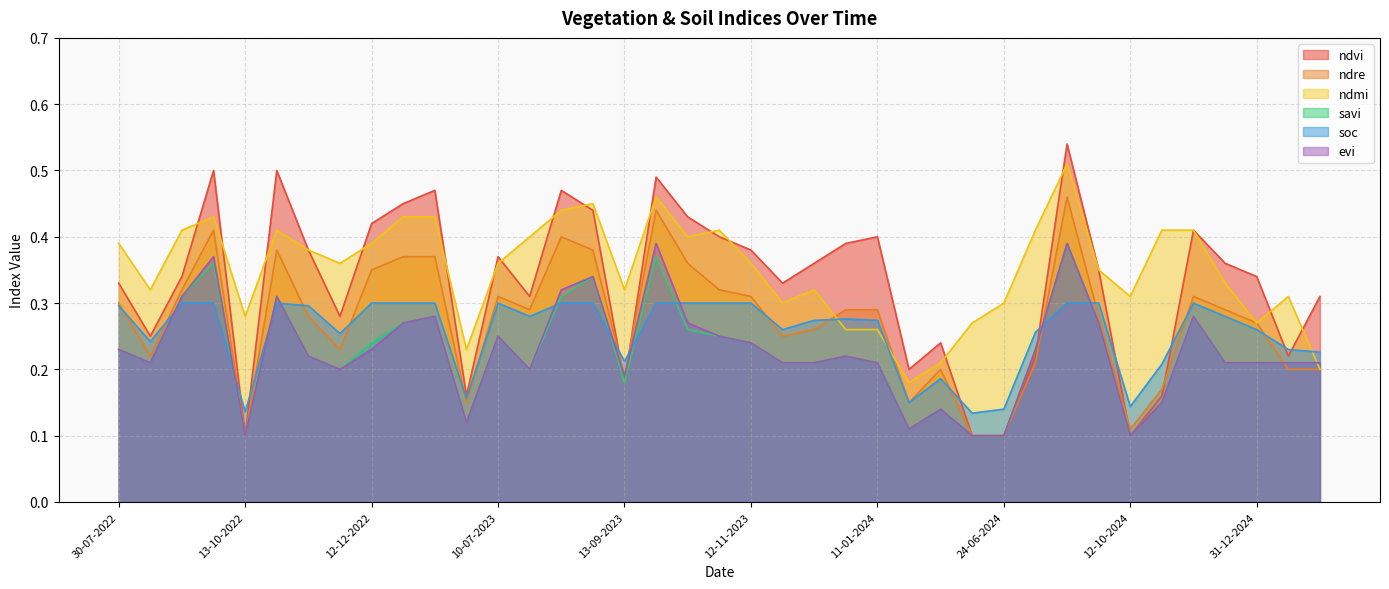

Does the chart display data point markers on the line(s)?

No